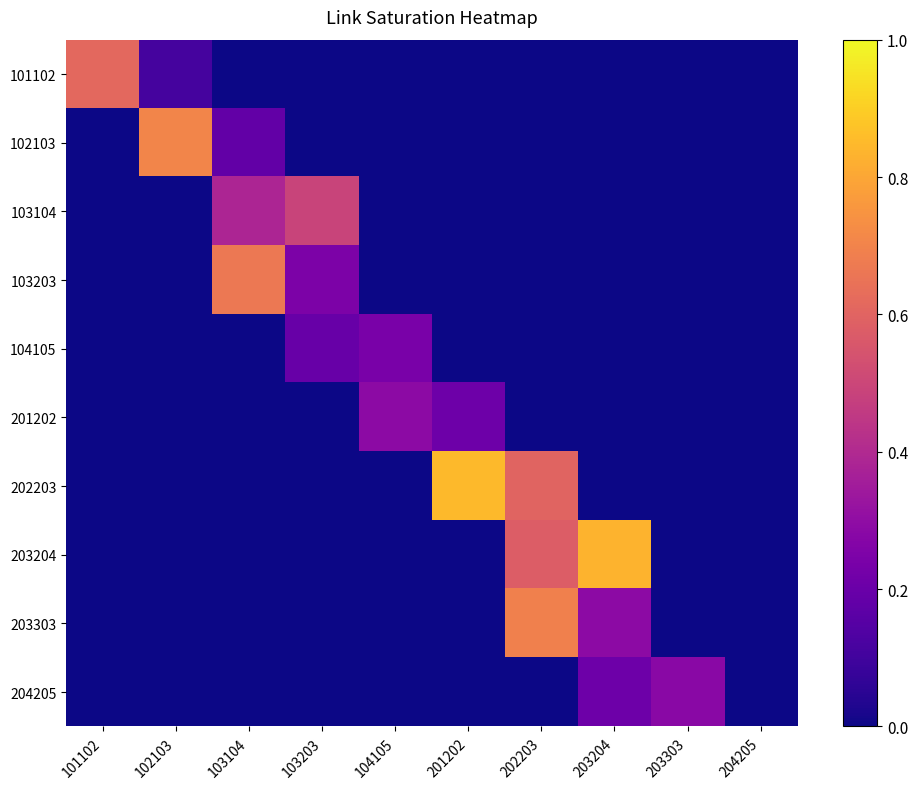

Reading left to right, extract all data points from this chart.

101102: 101102=0.6	102103=0.1	103104=0.0	103203=0.0	104105=0.0	201202=0.0	202203=0.0	203204=0.0	203303=0.0	204205=0.0
102103: 101102=0.0	102103=0.7	103104=0.2	103203=0.0	104105=0.0	201202=0.0	202203=0.0	203204=0.0	203303=0.0	204205=0.0
103104: 101102=0.0	102103=0.0	103104=0.4	103203=0.5	104105=0.0	201202=0.0	202203=0.0	203204=0.0	203303=0.0	204205=0.0
103203: 101102=0.0	102103=0.0	103104=0.7	103203=0.2	104105=0.0	201202=0.0	202203=0.0	203204=0.0	203303=0.0	204205=0.0
104105: 101102=0.0	102103=0.0	103104=0.0	103203=0.2	104105=0.2	201202=0.0	202203=0.0	203204=0.0	203303=0.0	204205=0.0
201202: 101102=0.0	102103=0.0	103104=0.0	103203=0.0	104105=0.3	201202=0.2	202203=0.0	203204=0.0	203303=0.0	204205=0.0
202203: 101102=0.0	102103=0.0	103104=0.0	103203=0.0	104105=0.0	201202=0.9	202203=0.6	203204=0.0	203303=0.0	204205=0.0
203204: 101102=0.0	102103=0.0	103104=0.0	103203=0.0	104105=0.0	201202=0.0	202203=0.6	203204=0.8	203303=0.0	204205=0.0
203303: 101102=0.0	102103=0.0	103104=0.0	103203=0.0	104105=0.0	201202=0.0	202203=0.7	203204=0.3	203303=0.0	204205=0.0
204205: 101102=0.0	102103=0.0	103104=0.0	103203=0.0	104105=0.0	201202=0.0	202203=0.0	203204=0.2	203303=0.3	204205=0.0